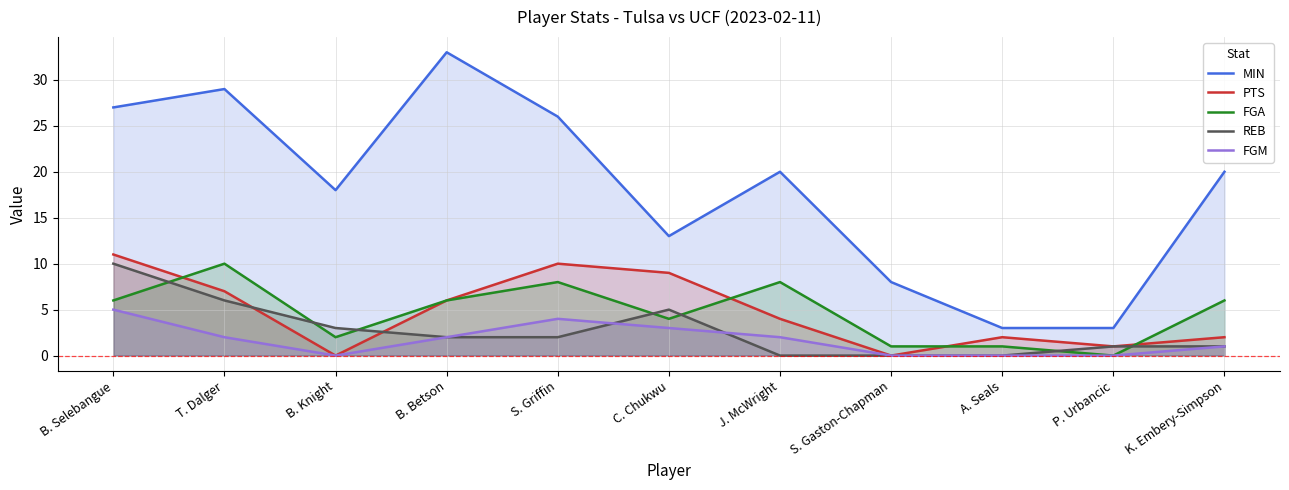

What is the label of the 11th point from the right?

B. Selebangue